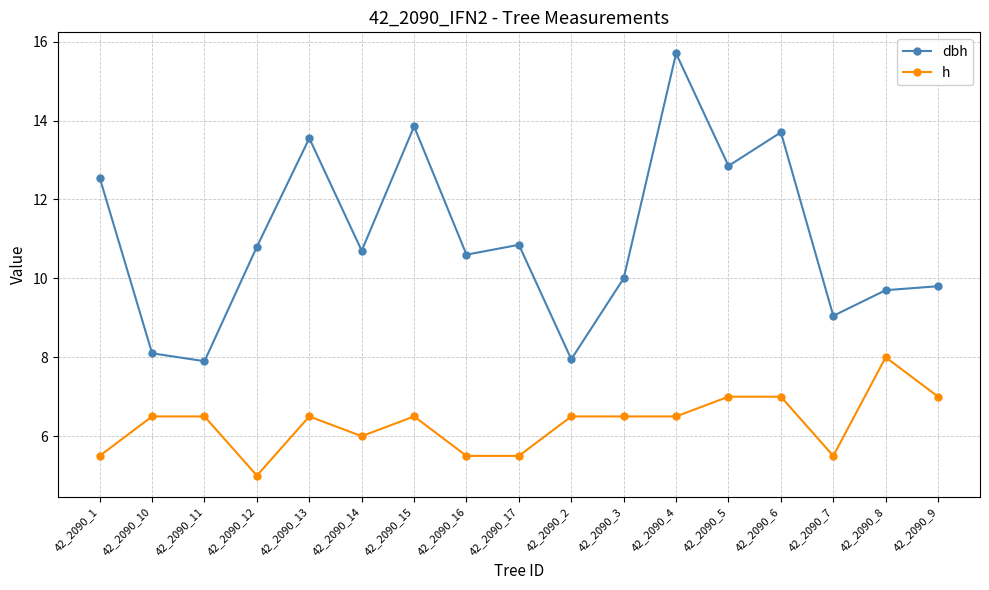

The value of h at 42_2090_12 is 5.0. True or false?

True